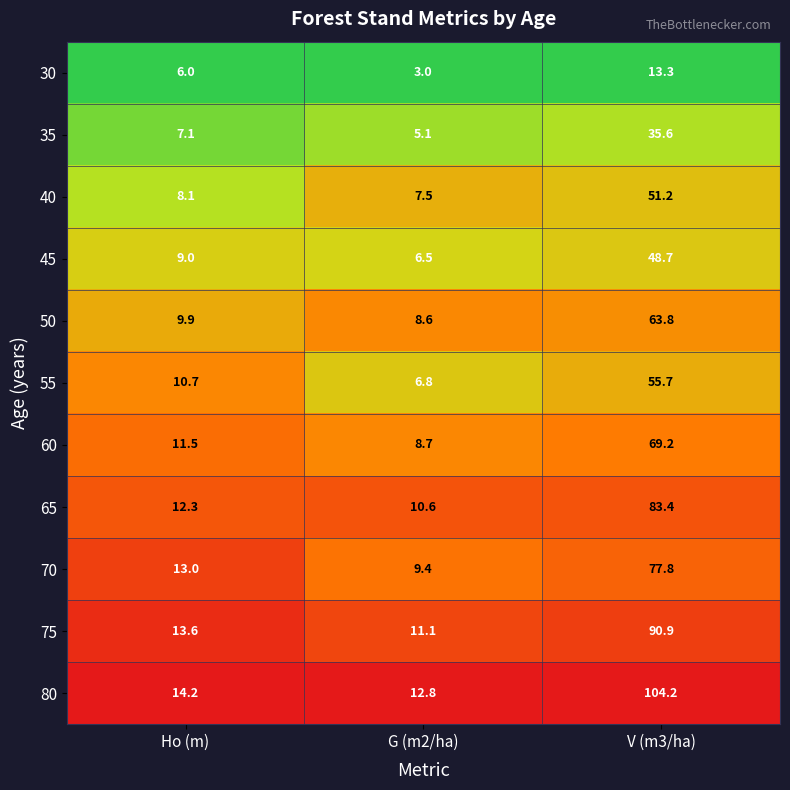

Which series has the widest spread of values?

80